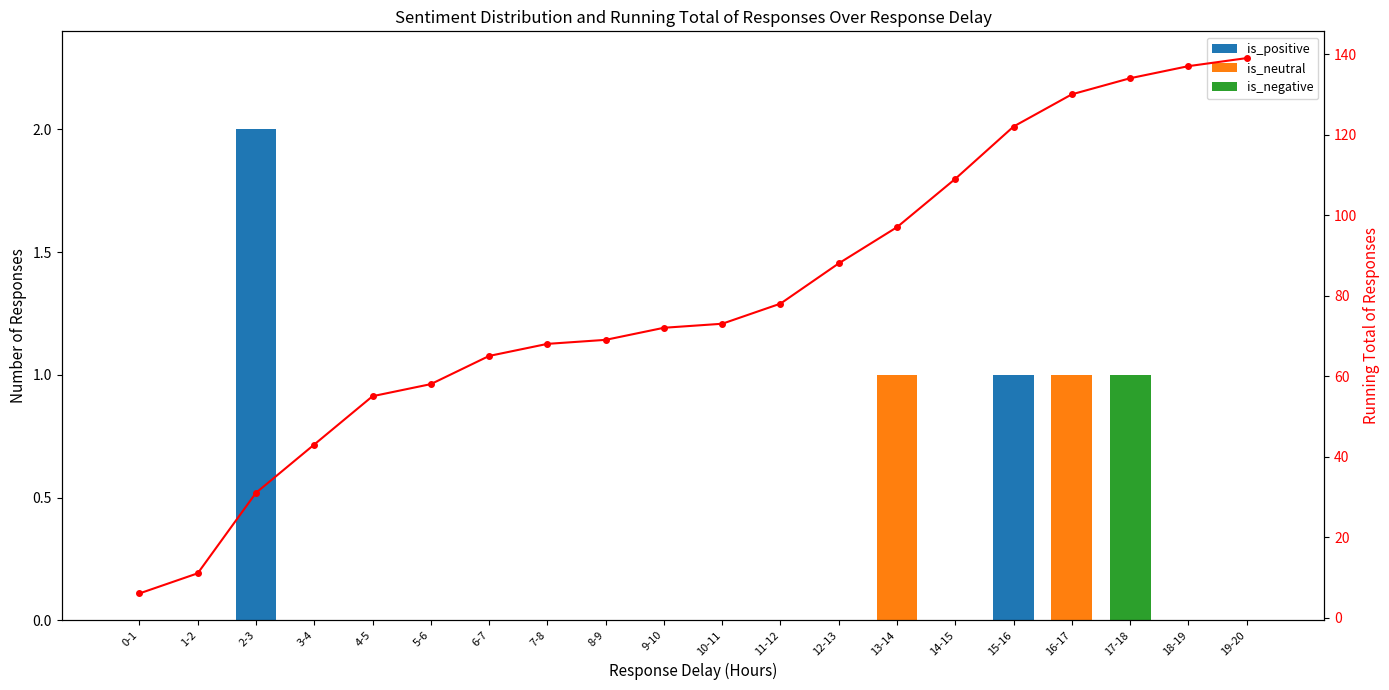

What position from the right is 7-8?

13